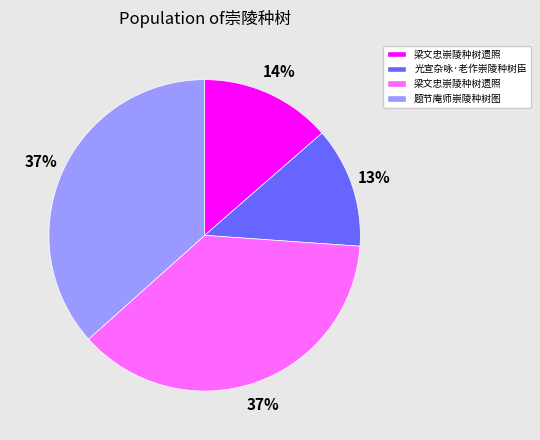

Is there any slice that represents more than half of the pie?

No